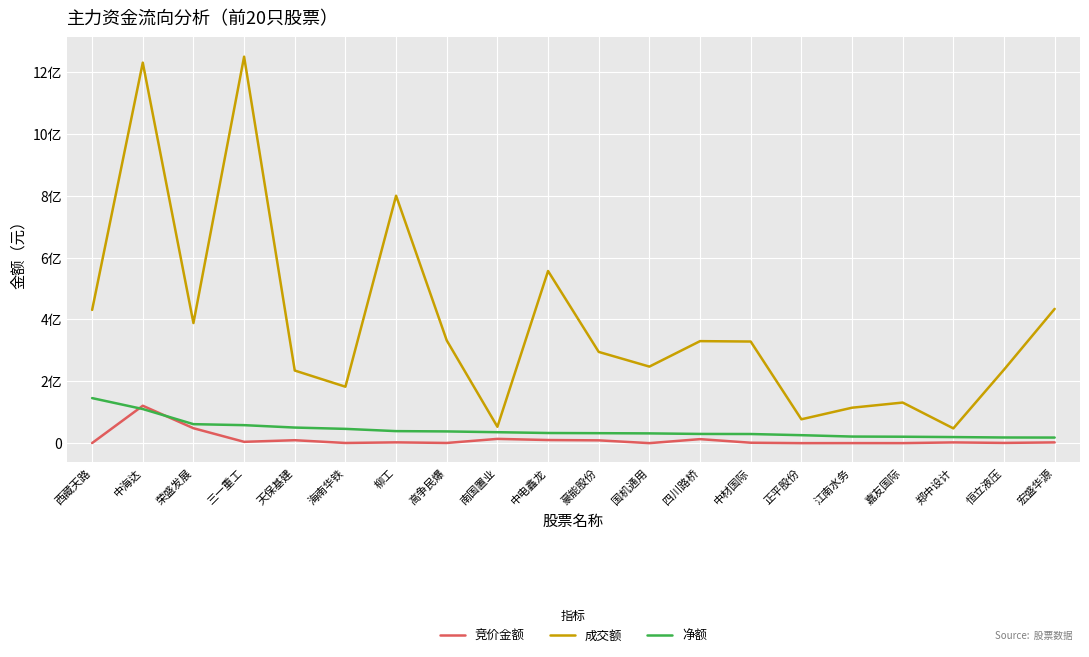

What is the highest value of the 净额 series?

145755708